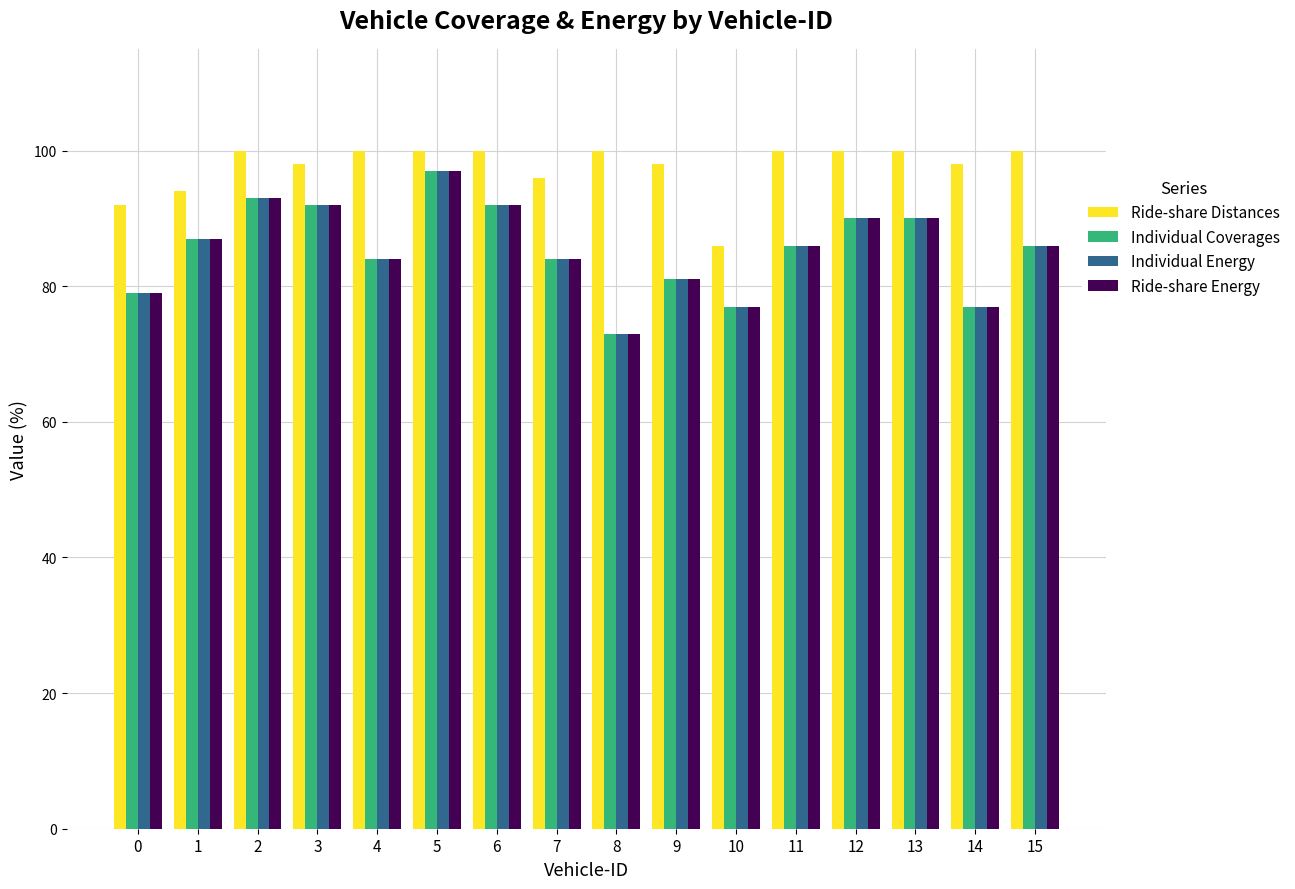

What is the average value of the Individual Energy series?

86